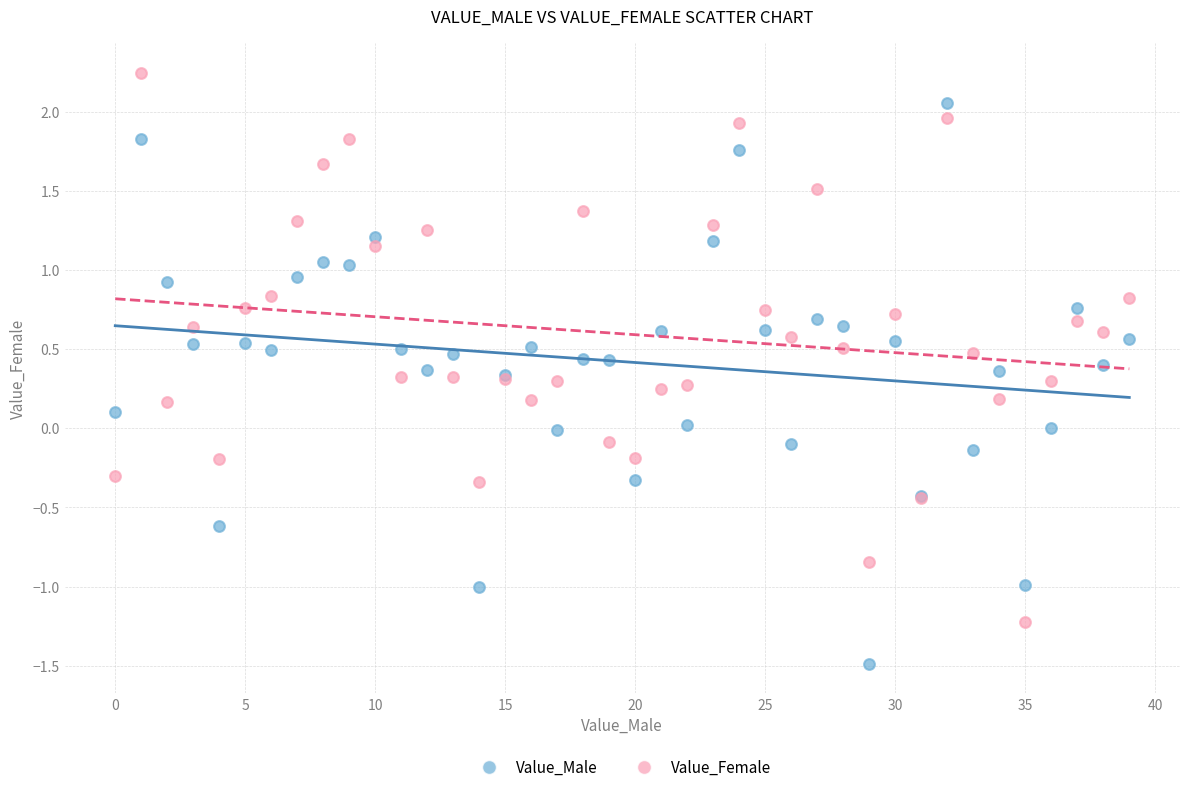

Which series reaches the minimum Y coordinate?

Value_Male